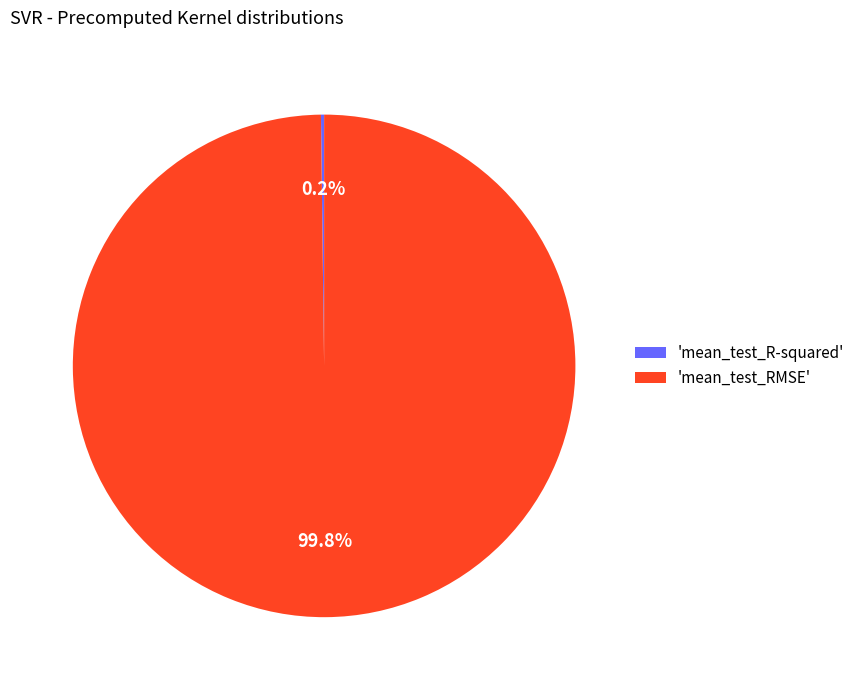

Which category has the biggest portion of the pie?

'mean_test_RMSE'